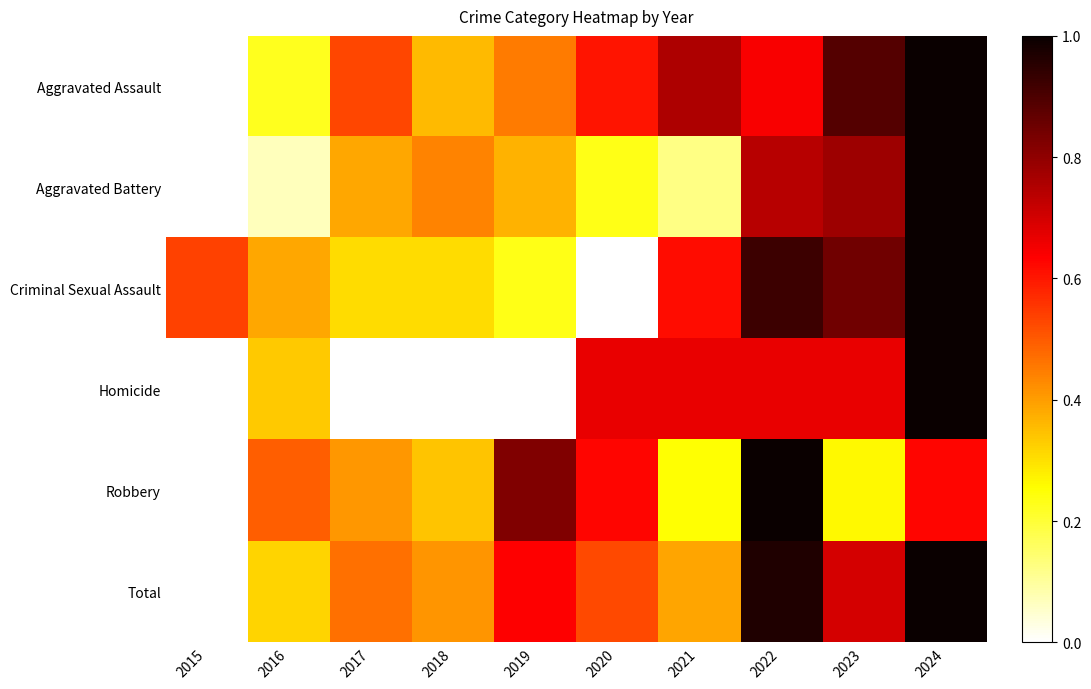

Rank the series by their maximum value, from highest to lowest.

Total, Robbery, Aggravated Battery, Aggravated Assault, Criminal Sexual Assault, Homicide